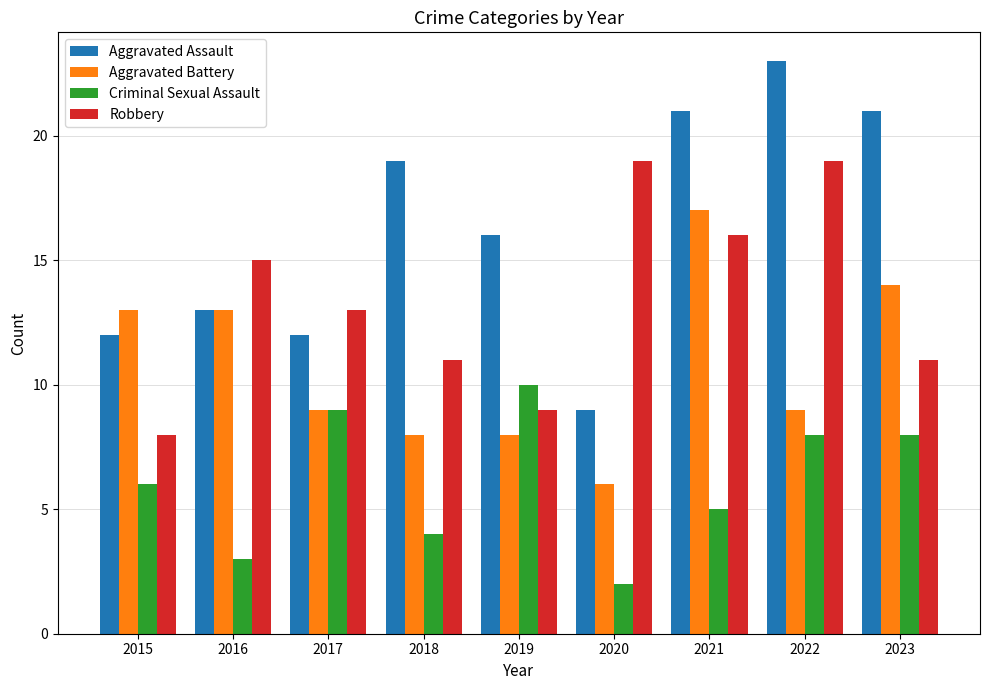

Which series has the largest total across all categories?

Aggravated Assault